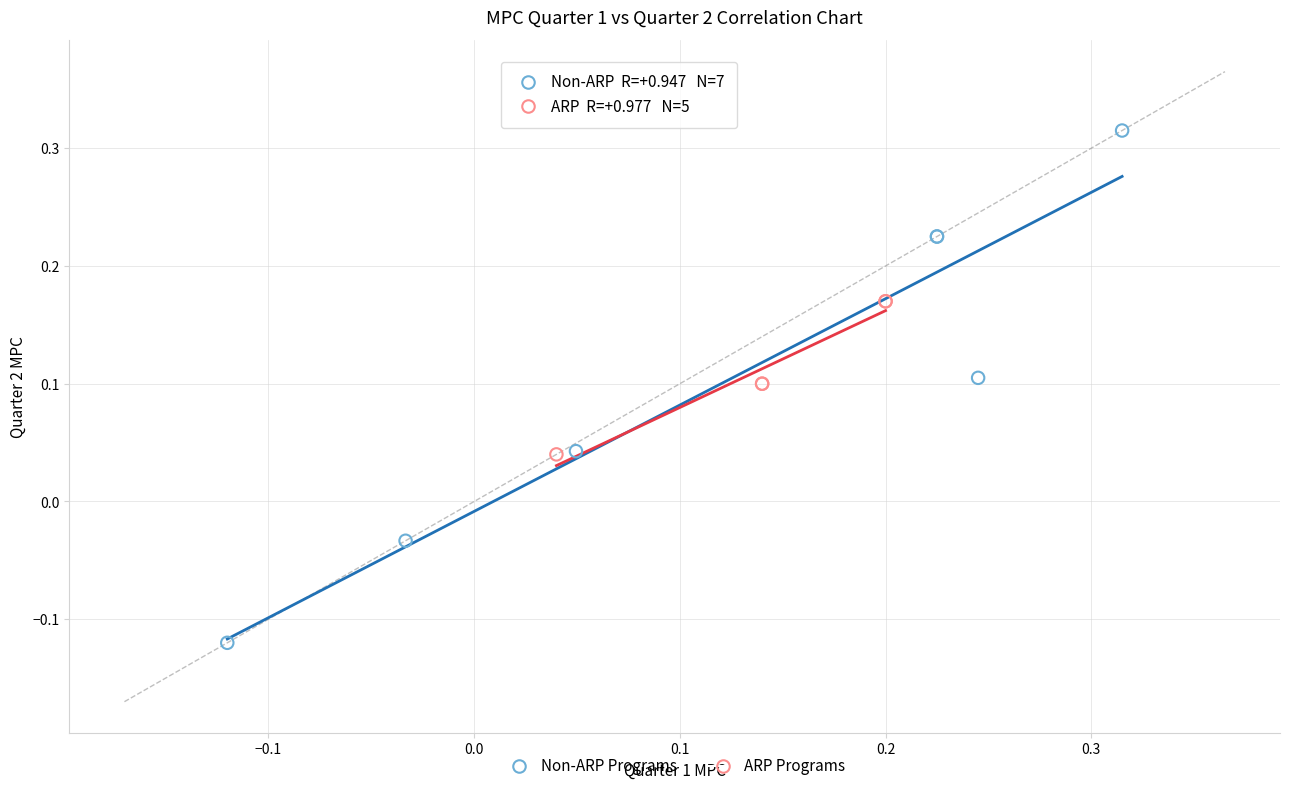

Which series has the widest spread of Y values?

Non-ARP Programs